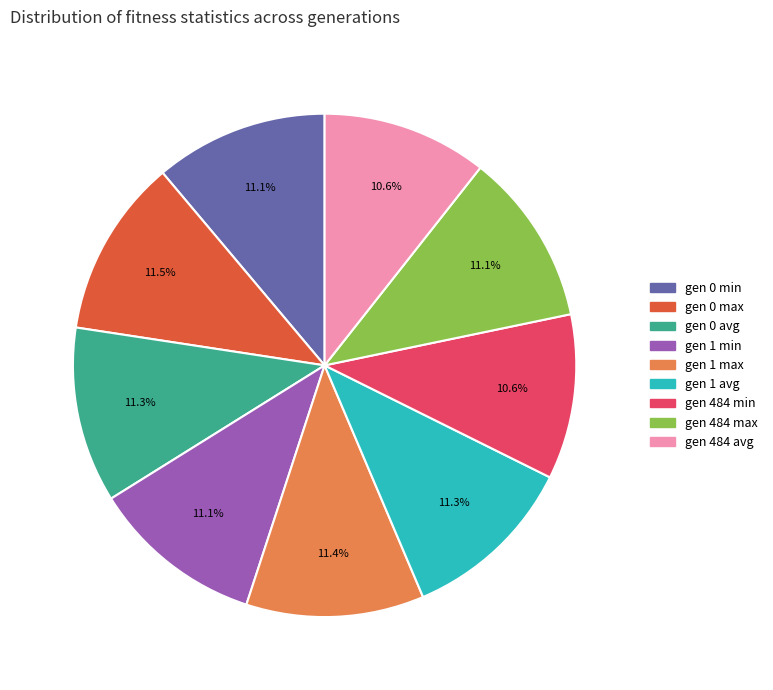

To the nearest percent, what portion does gen 484 min represent?

11%